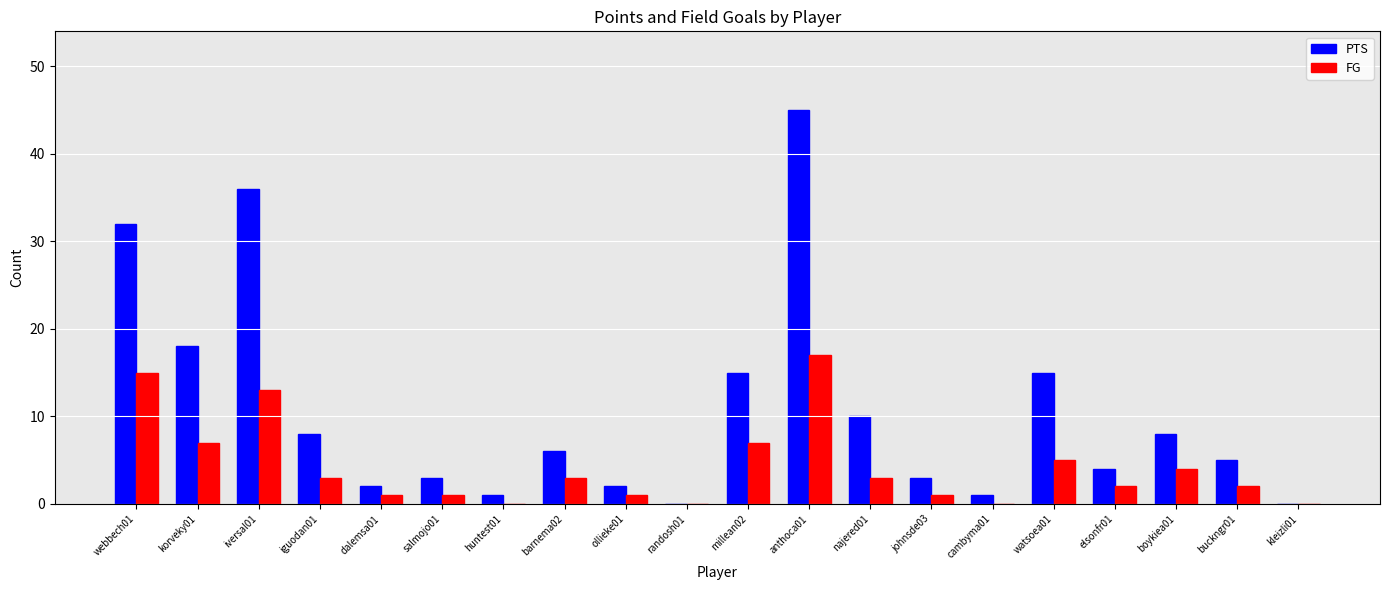

What is the sum of all FG values?

85